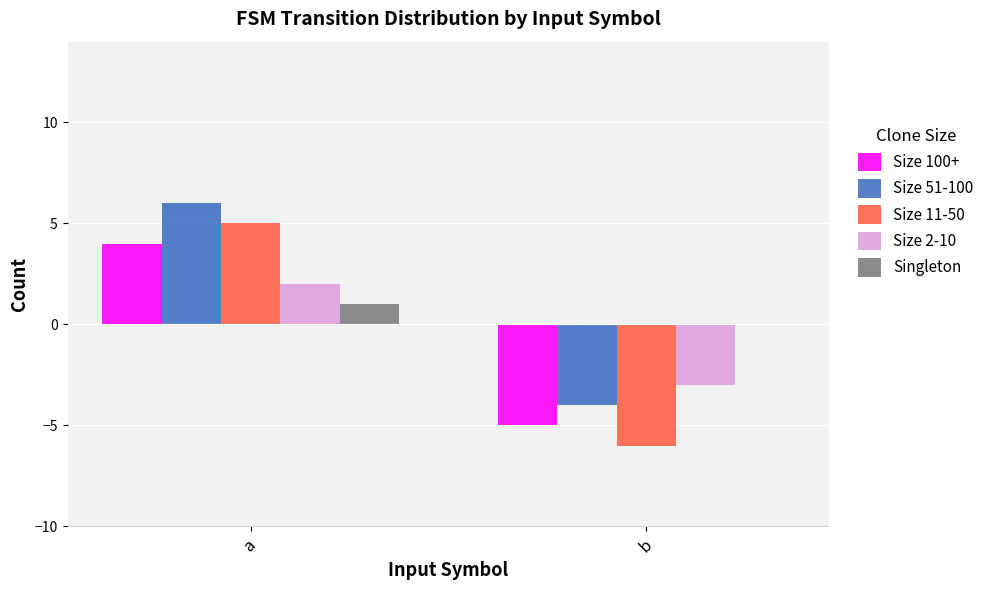

What is the approximate value of Size 100+ at a?

4